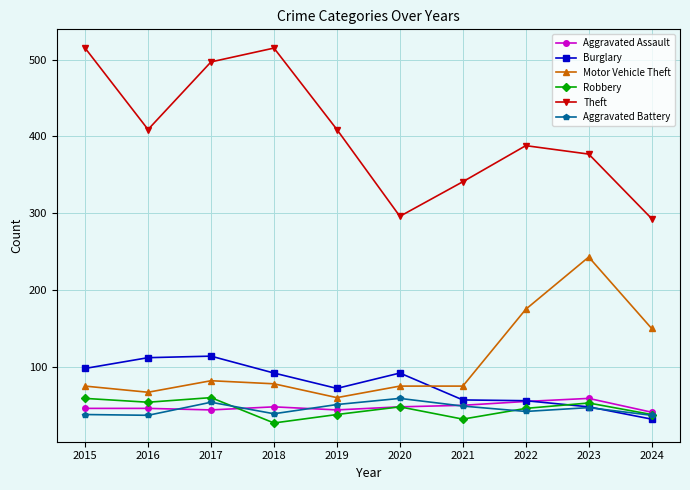

True or false: Theft and Aggravated Battery intersect in this chart.

False